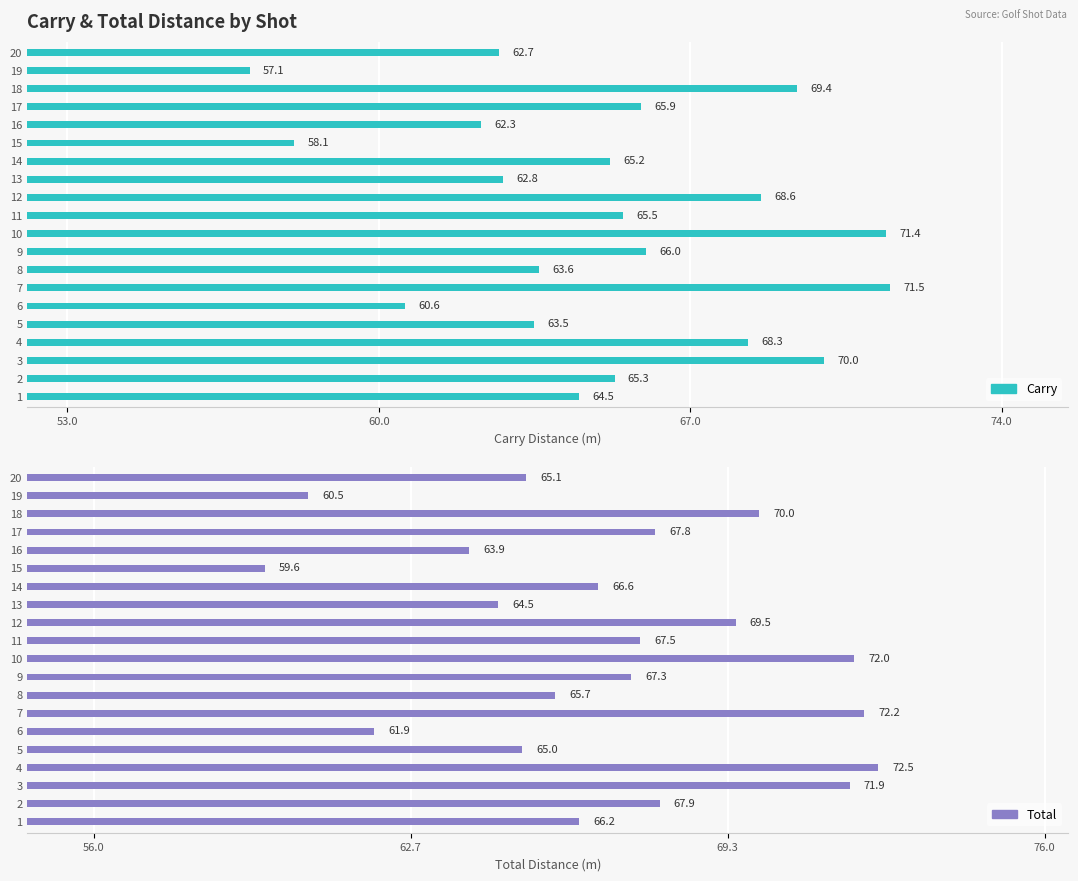

What are all the series names shown in the legend?

Carry, Total